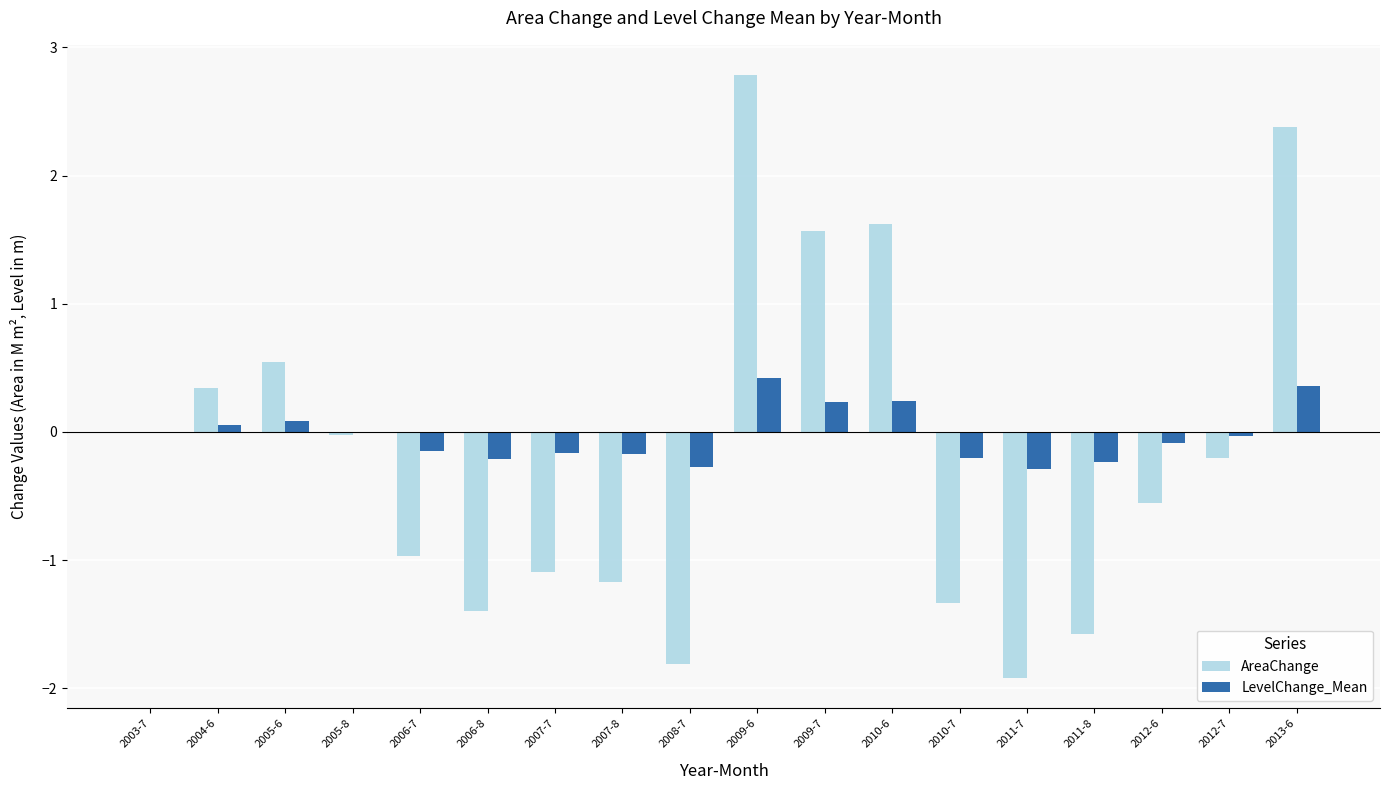

At which label does AreaChange reach its peak?

2009-6